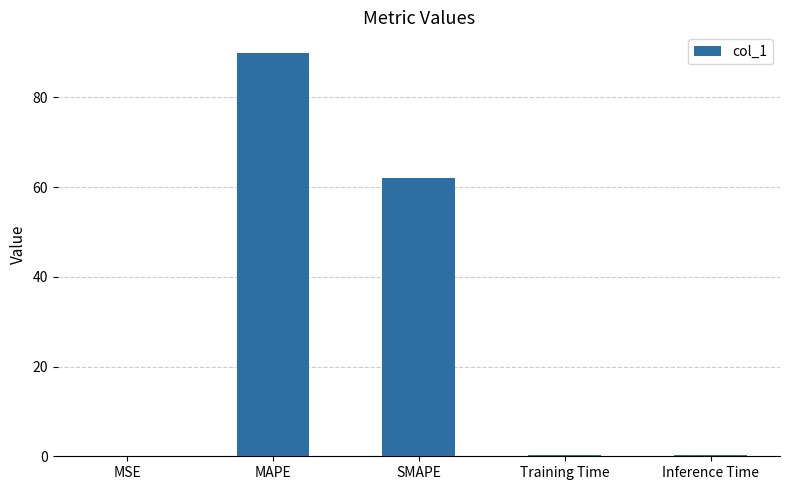

Reading right to left, extract all data points from this chart.

Inference Time=0.2	Training Time=0.2	SMAPE=62.1	MAPE=90.0	MSE=0.2